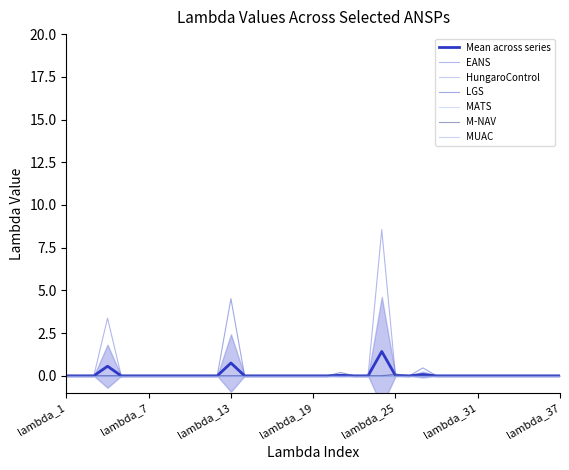

Which label corresponds to the largest value in the chart?

lambda_24